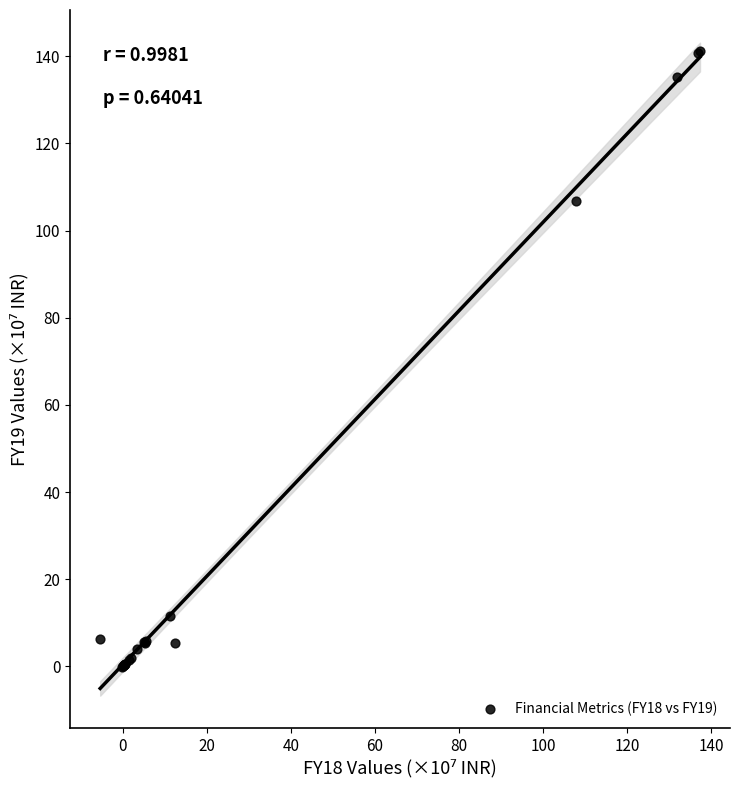

What Y value in the scatter plot is closest to 70?

106.8